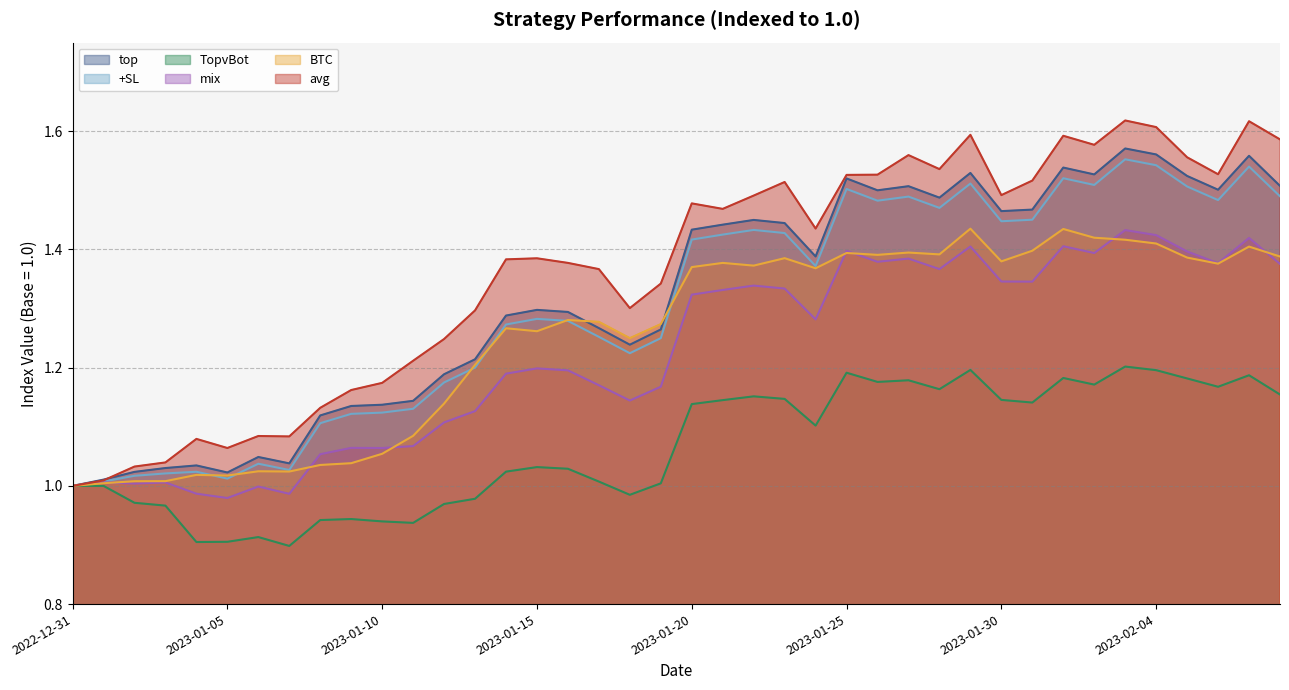

Which category has the lowest value across all series?

2023-01-07